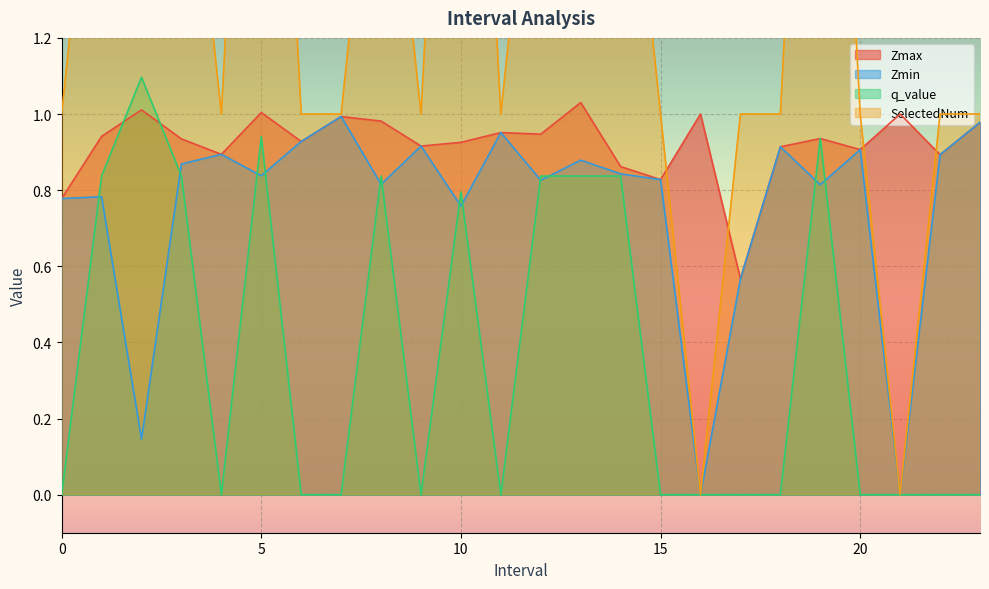

What is the minimum value for Zmax?

0.6